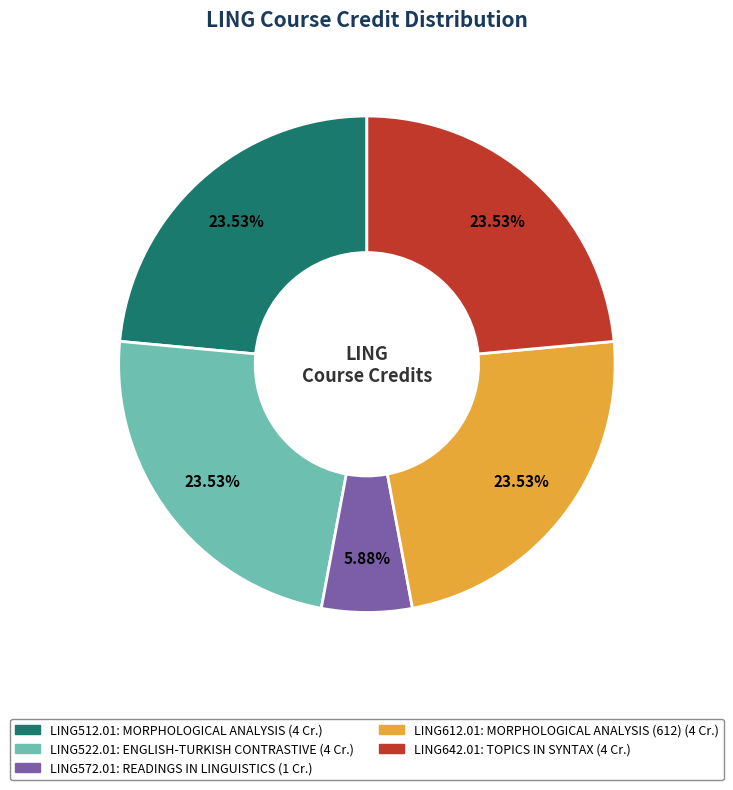

Does any single category account for the majority?

No